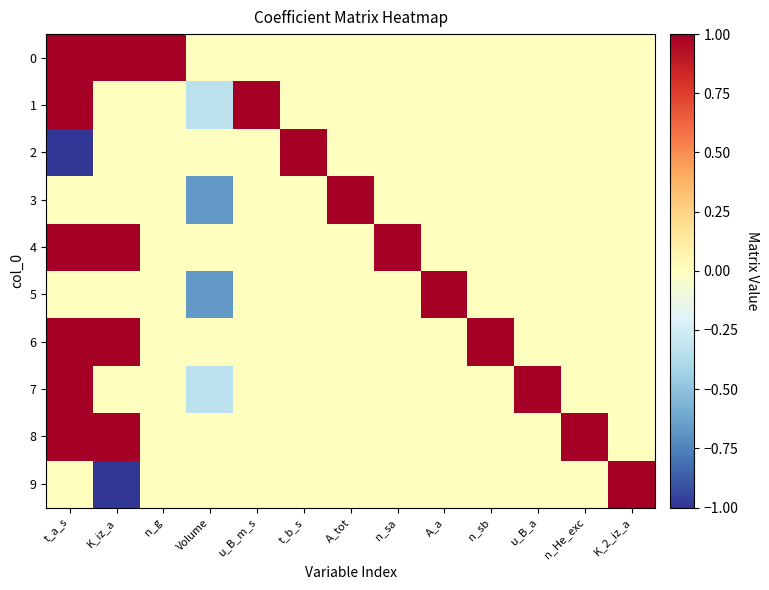

Reading left to right, what are all the values shown in this chart?

0: t_a_s=1.0	K_iz_a=1.0	n_g=1.0	Volume=0.0	u_B_m_s=0.0	t_b_s=0.0	A_tot=0.0	n_sa=0.0	A_a=0.0	n_sb=0.0	u_B_a=0.0	n_He_exc=0.0	K_2_iz_a=0.0
1: t_a_s=1.0	K_iz_a=0.0	n_g=0.0	Volume=-0.3	u_B_m_s=1.0	t_b_s=0.0	A_tot=0.0	n_sa=0.0	A_a=0.0	n_sb=0.0	u_B_a=0.0	n_He_exc=0.0	K_2_iz_a=0.0
2: t_a_s=-1.0	K_iz_a=0.0	n_g=0.0	Volume=0.0	u_B_m_s=0.0	t_b_s=1.0	A_tot=0.0	n_sa=0.0	A_a=0.0	n_sb=0.0	u_B_a=0.0	n_He_exc=0.0	K_2_iz_a=0.0
3: t_a_s=0.0	K_iz_a=0.0	n_g=0.0	Volume=-0.7	u_B_m_s=0.0	t_b_s=0.0	A_tot=1.0	n_sa=0.0	A_a=0.0	n_sb=0.0	u_B_a=0.0	n_He_exc=0.0	K_2_iz_a=0.0
4: t_a_s=1.0	K_iz_a=1.0	n_g=0.0	Volume=0.0	u_B_m_s=0.0	t_b_s=0.0	A_tot=0.0	n_sa=1.0	A_a=0.0	n_sb=0.0	u_B_a=0.0	n_He_exc=0.0	K_2_iz_a=0.0
5: t_a_s=0.0	K_iz_a=0.0	n_g=0.0	Volume=-0.7	u_B_m_s=0.0	t_b_s=0.0	A_tot=0.0	n_sa=0.0	A_a=1.0	n_sb=0.0	u_B_a=0.0	n_He_exc=0.0	K_2_iz_a=0.0
6: t_a_s=1.0	K_iz_a=1.0	n_g=0.0	Volume=0.0	u_B_m_s=0.0	t_b_s=0.0	A_tot=0.0	n_sa=0.0	A_a=0.0	n_sb=1.0	u_B_a=0.0	n_He_exc=0.0	K_2_iz_a=0.0
7: t_a_s=1.0	K_iz_a=0.0	n_g=0.0	Volume=-0.3	u_B_m_s=0.0	t_b_s=0.0	A_tot=0.0	n_sa=0.0	A_a=0.0	n_sb=0.0	u_B_a=1.0	n_He_exc=0.0	K_2_iz_a=0.0
8: t_a_s=1.0	K_iz_a=1.0	n_g=0.0	Volume=0.0	u_B_m_s=0.0	t_b_s=0.0	A_tot=0.0	n_sa=0.0	A_a=0.0	n_sb=0.0	u_B_a=0.0	n_He_exc=1.0	K_2_iz_a=0.0
9: t_a_s=0.0	K_iz_a=-1.0	n_g=0.0	Volume=0.0	u_B_m_s=0.0	t_b_s=0.0	A_tot=0.0	n_sa=0.0	A_a=0.0	n_sb=0.0	u_B_a=0.0	n_He_exc=0.0	K_2_iz_a=1.0